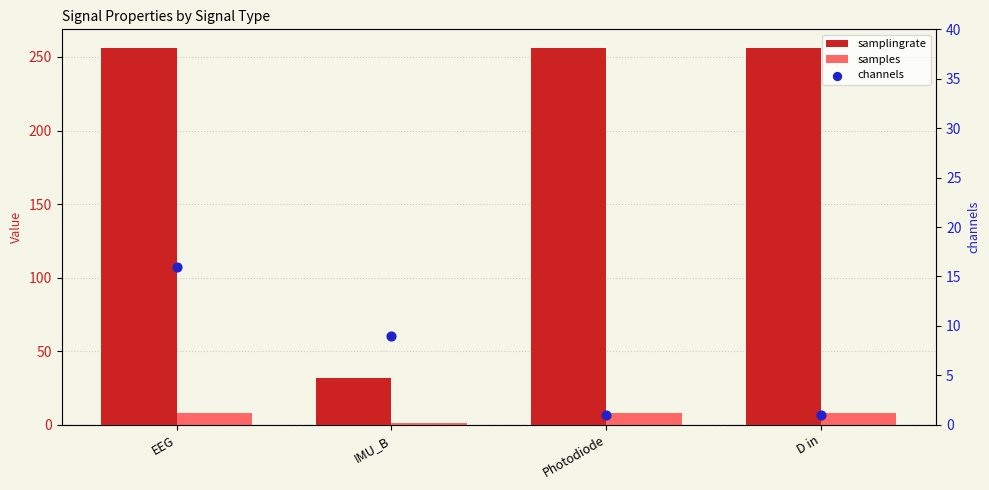

At which category is the sum across all series the highest?

EEG